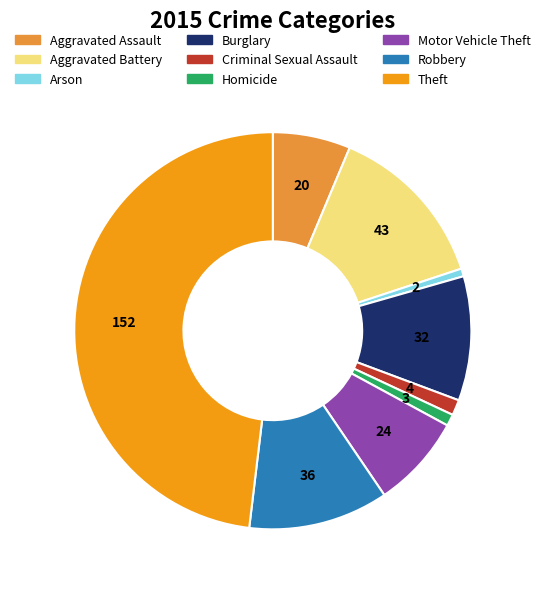

Count the number of slices in the pie.

9